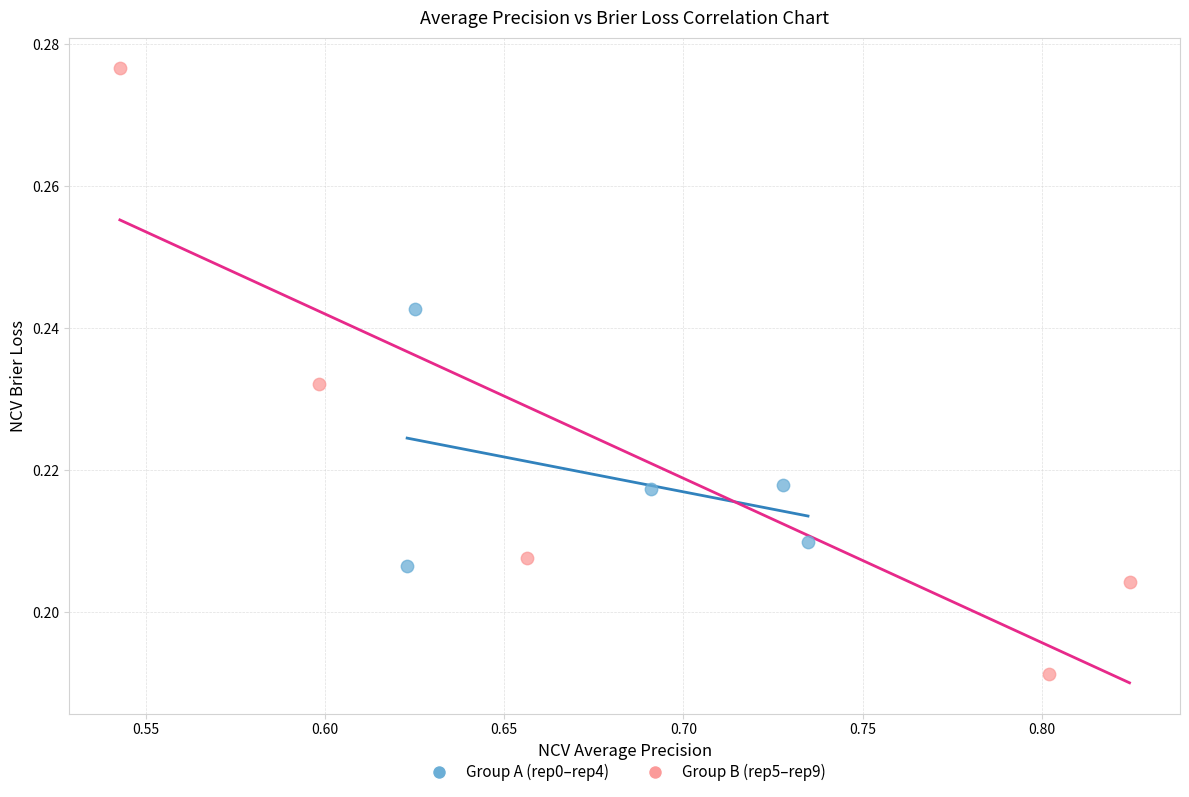

Which series reaches the minimum Y coordinate?

Group B (rep5–rep9)